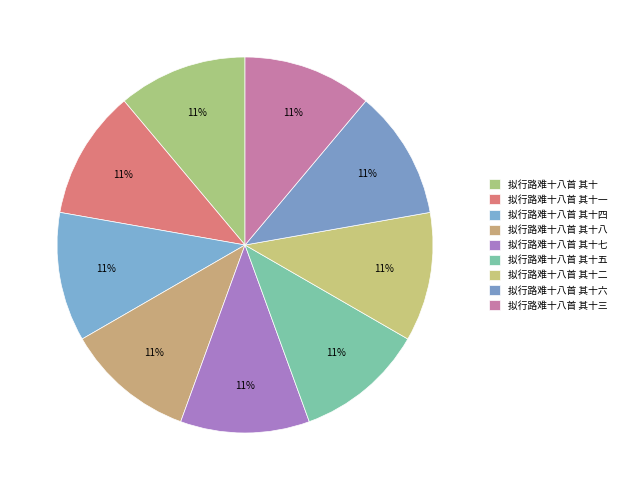

What is the largest slice in the pie chart?

拟行路难十八首 其十四